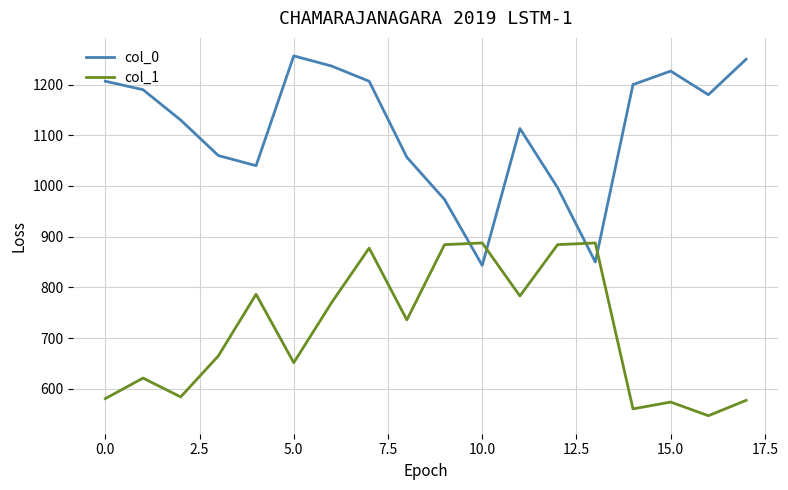

How many categories are shown in the chart?

18